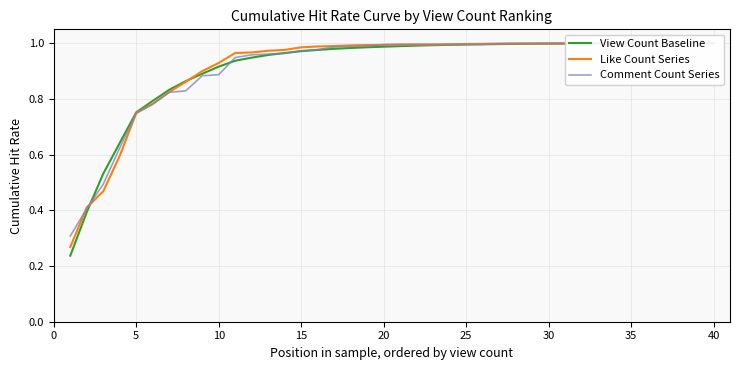

True or false: Comment Count Series has more than 2 interior local peaks.

False